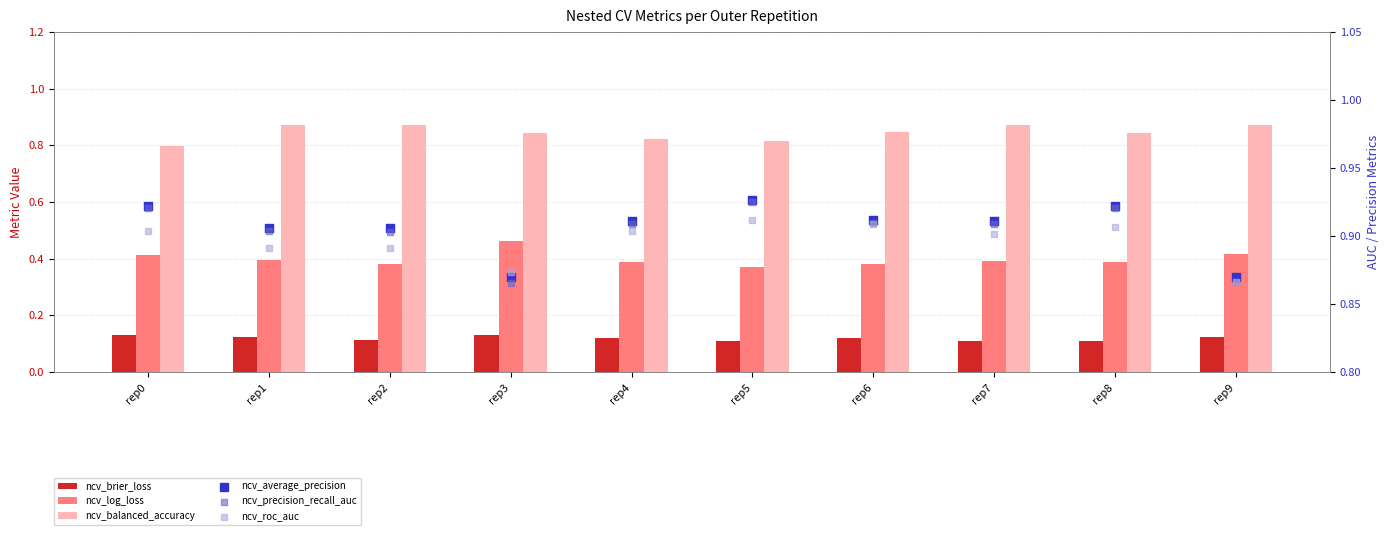

Which series has the largest total across all categories?

ncv_average_precision